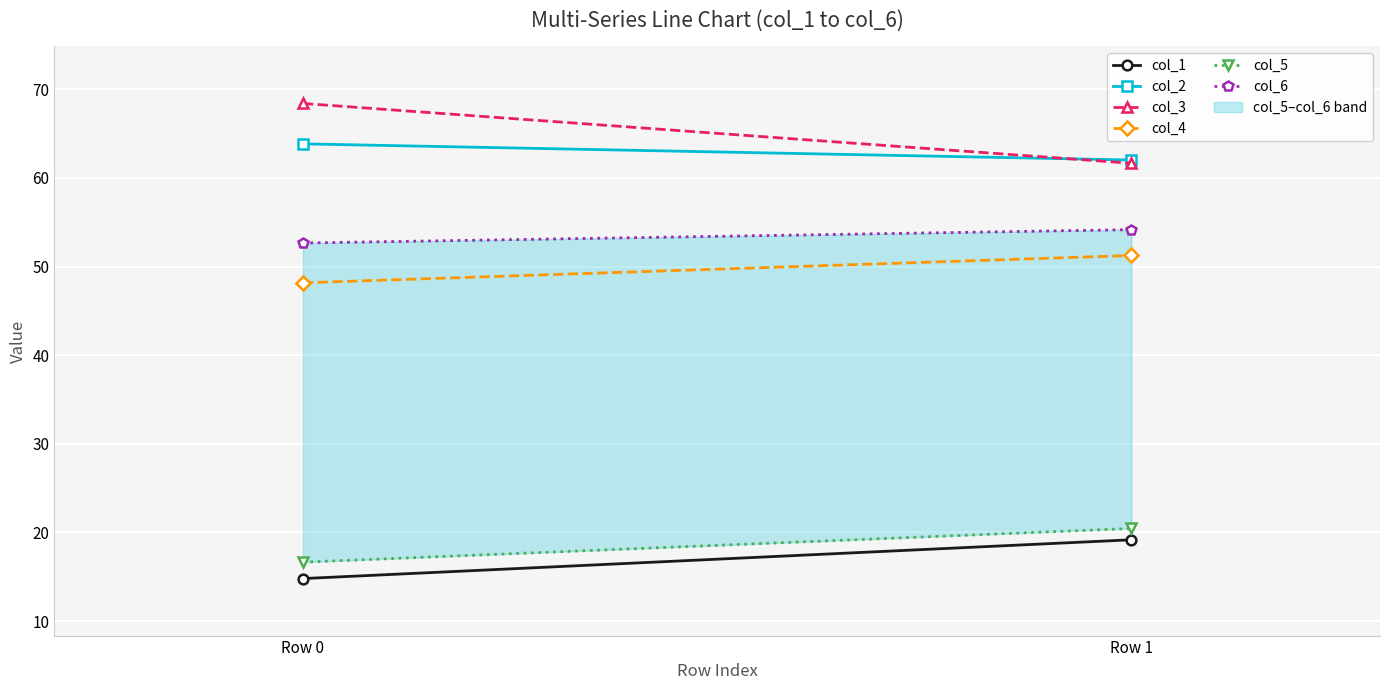

Reading left to right, transcribe all the data shown in this chart.

col_1: Row 0=14.8	Row 1=19.2
col_2: Row 0=63.8	Row 1=62.0
col_3: Row 0=68.4	Row 1=61.7
col_4: Row 0=48.2	Row 1=51.2
col_5: Row 0=16.7	Row 1=20.5
col_6: Row 0=52.7	Row 1=54.2